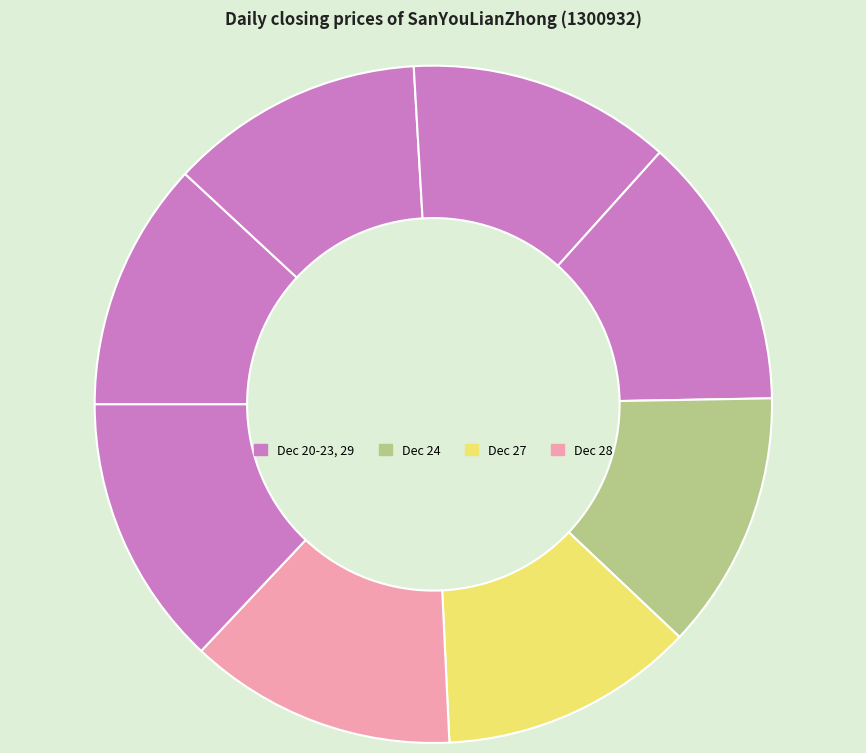

How many segments does this pie chart have?

8